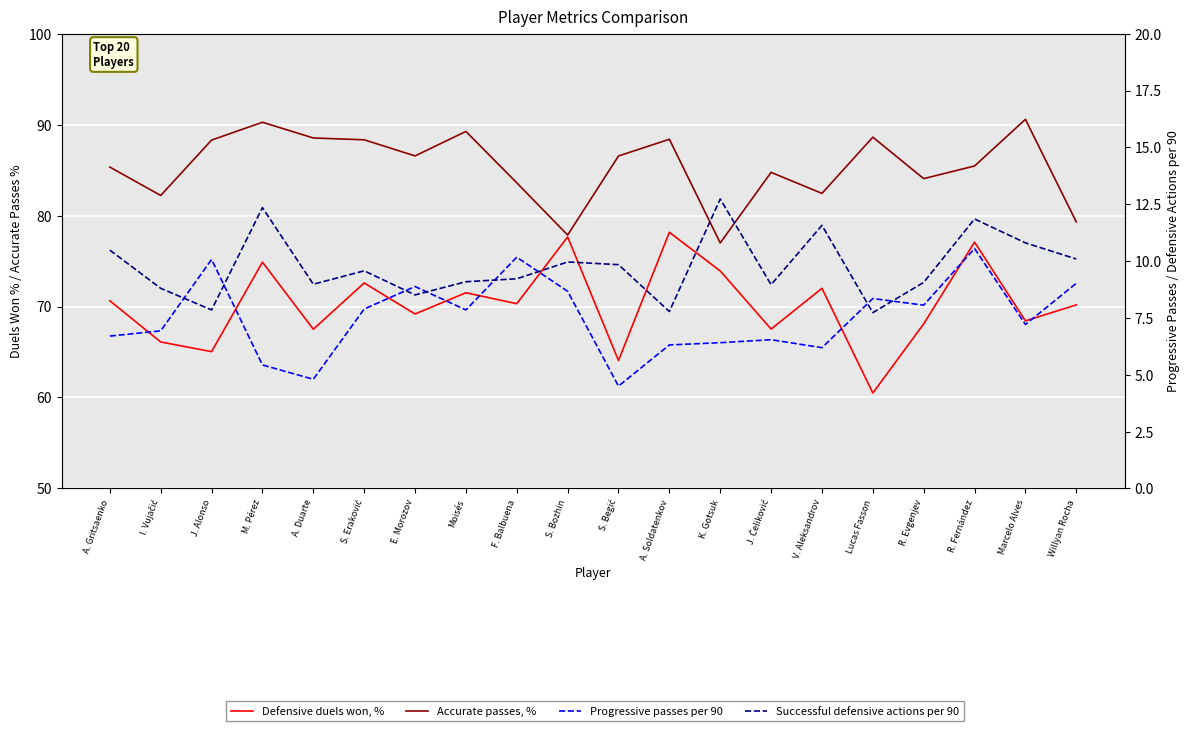

Which series ends up on top after the final intersection of Progressive passes per 90 and Successful defensive actions per 90?

Successful defensive actions per 90